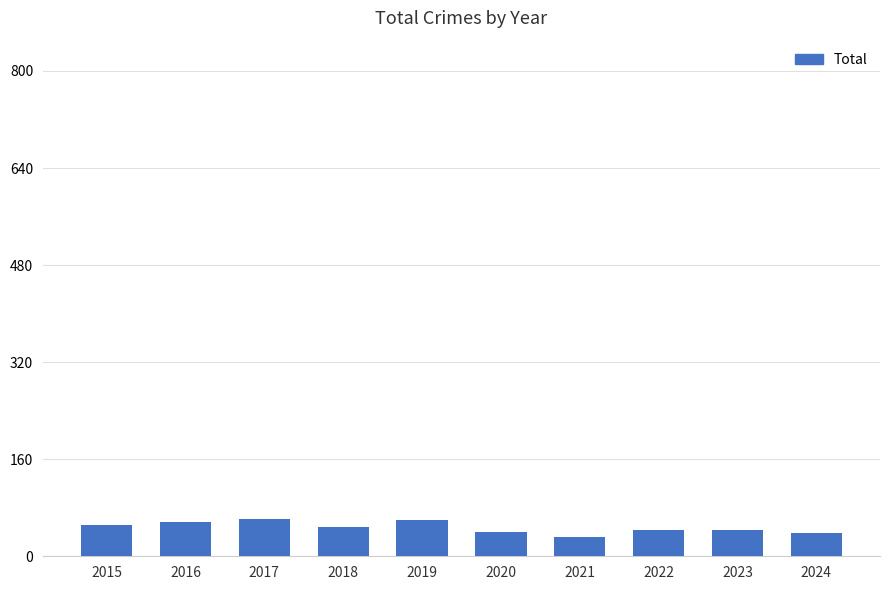

At which category does the chart reach its minimum across all series?

2021